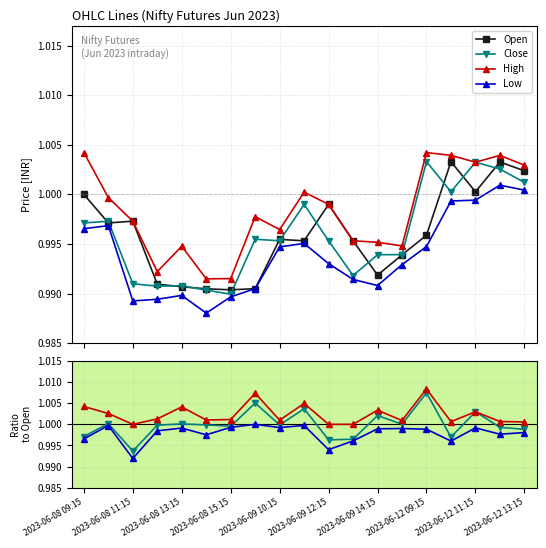

The value of Close at 2023-06-08 11:15 is 1.0. True or false?

True